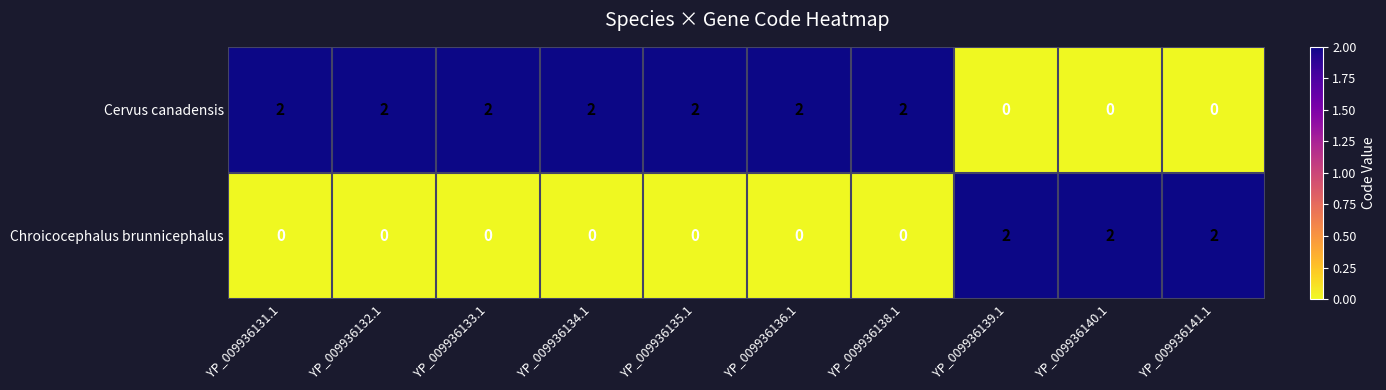

What is the sum of the Cervus canadensis values at YP_009936132.1 and YP_009936131.1?

4